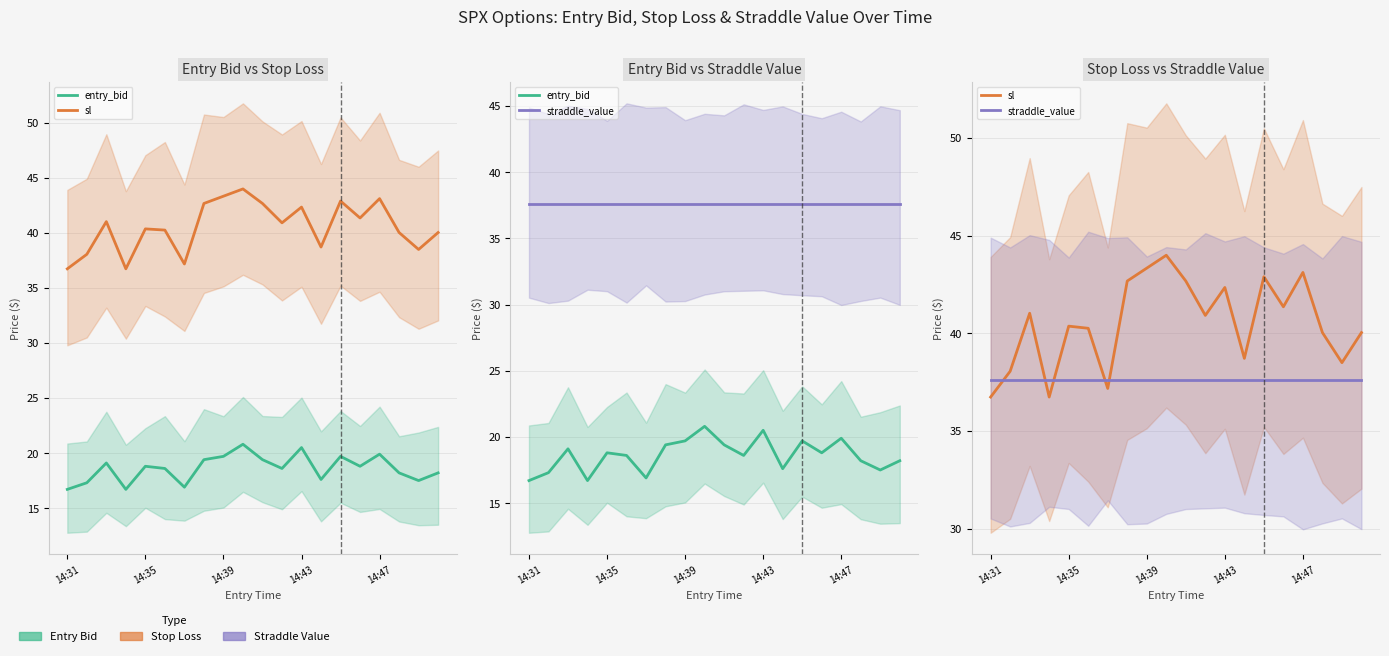

True or false: sl and entry_bid cross at least once.

False